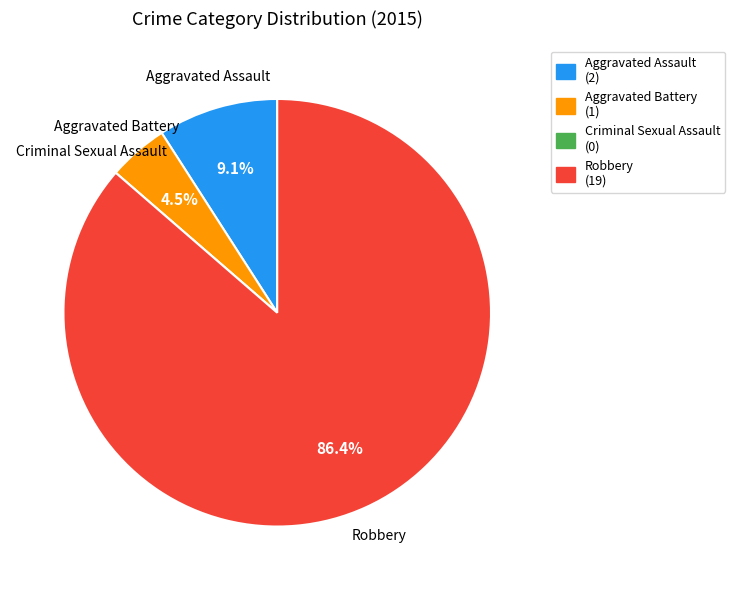

Which slice is the largest?

Robbery